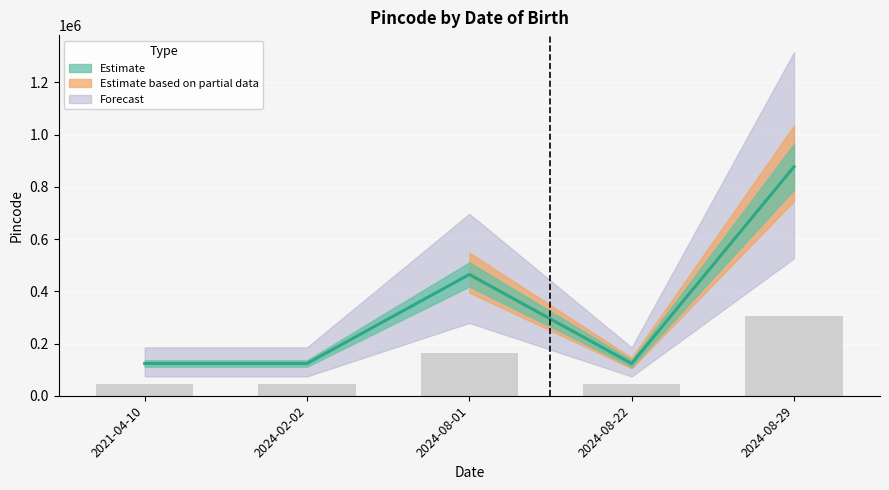

True or false: the data shows 28442 at 2024-08-22.

False